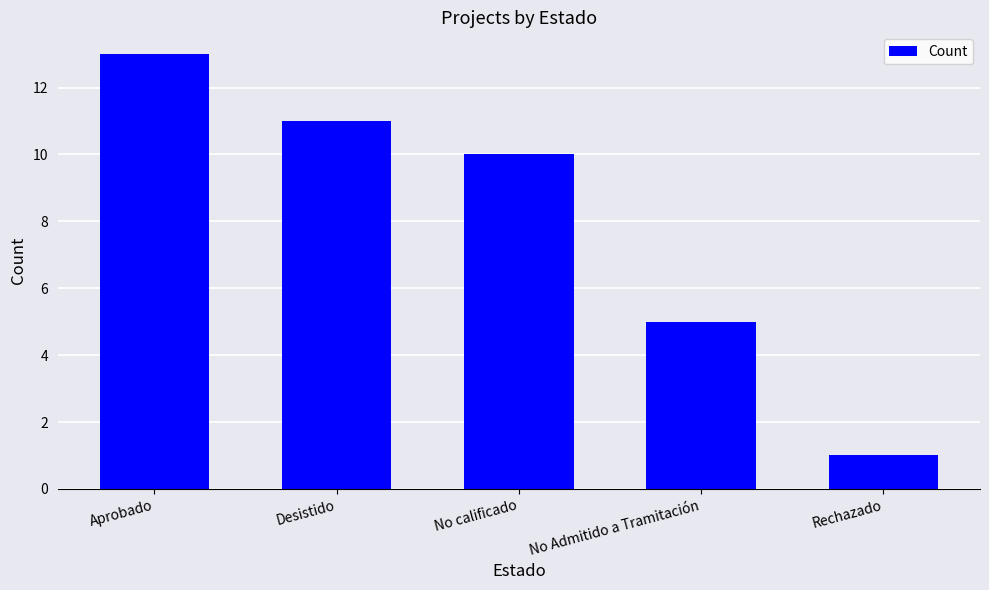

What position from the left is Aprobado?

1